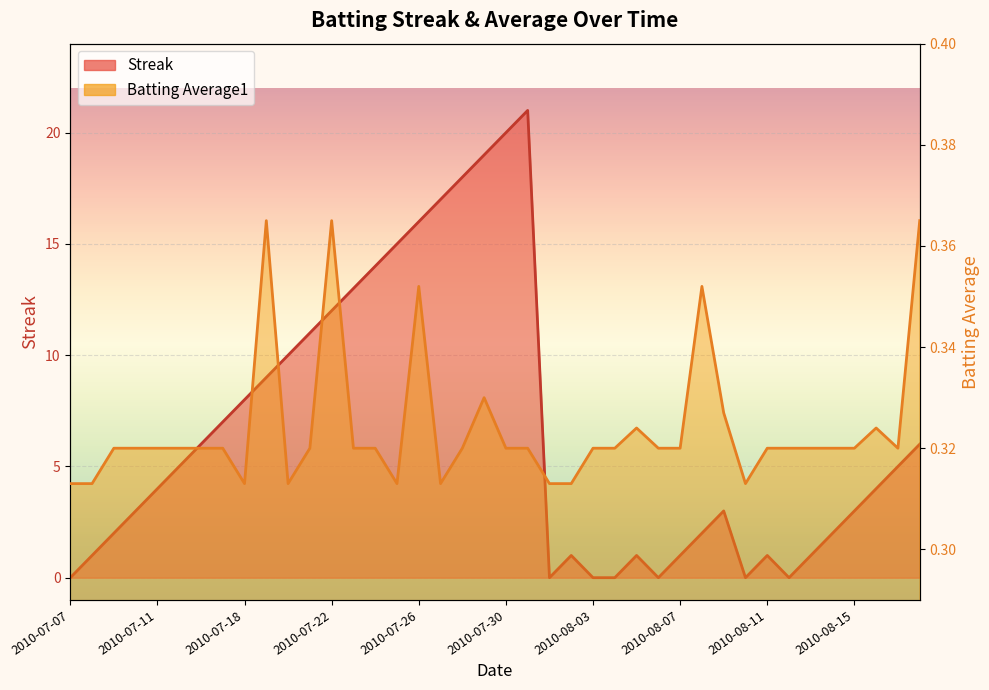

Which label corresponds to the largest value in the chart?

2010-07-31